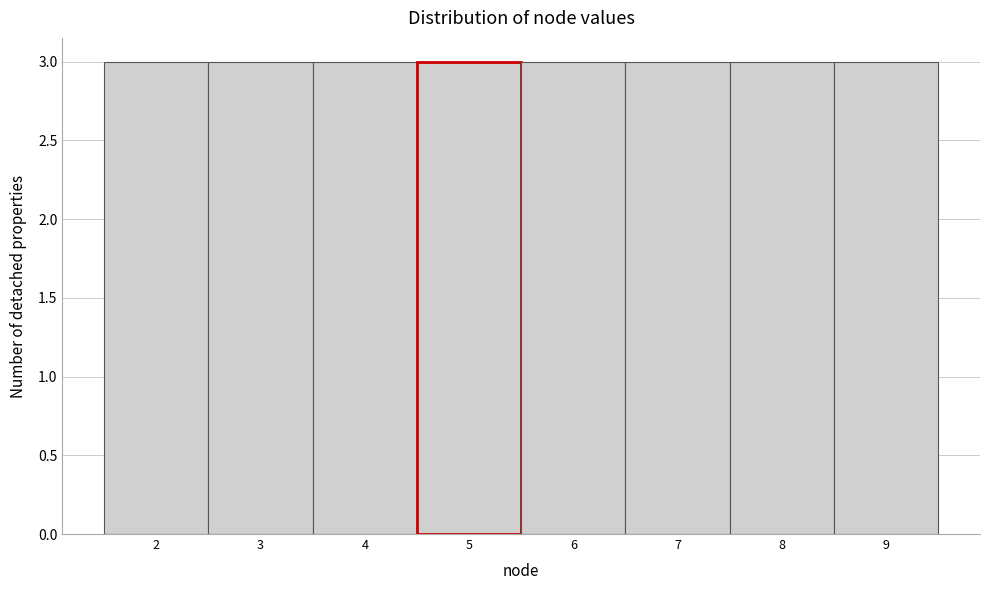

Reading left to right, list every bar in this chart as the range it spans on the x-axis followed by its height. The values are not printed on the chart, so give them approximately, as read against the axis.

1.5 to 2.5: 3
2.5 to 3.5: 3
3.5 to 4.5: 3
4.5 to 5.5: 3
5.5 to 6.5: 3
6.5 to 7.5: 3
7.5 to 8.5: 3
8.5 to 9.5: 3